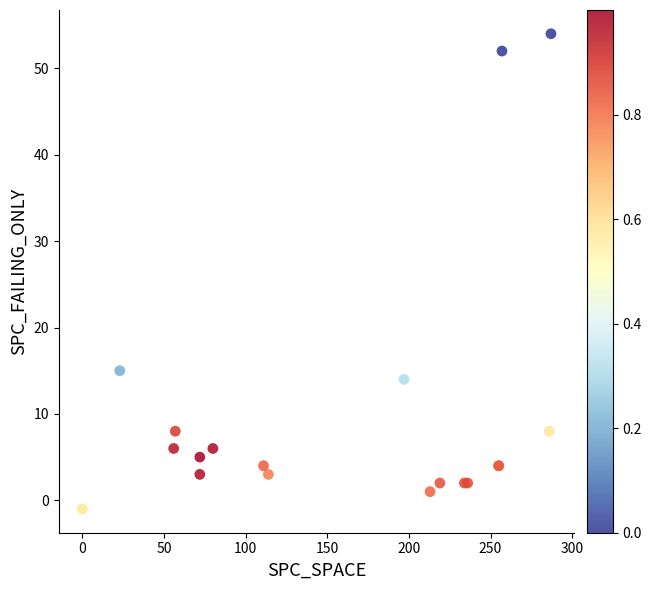

What Y value in the scatter plot is closest to 26?

15